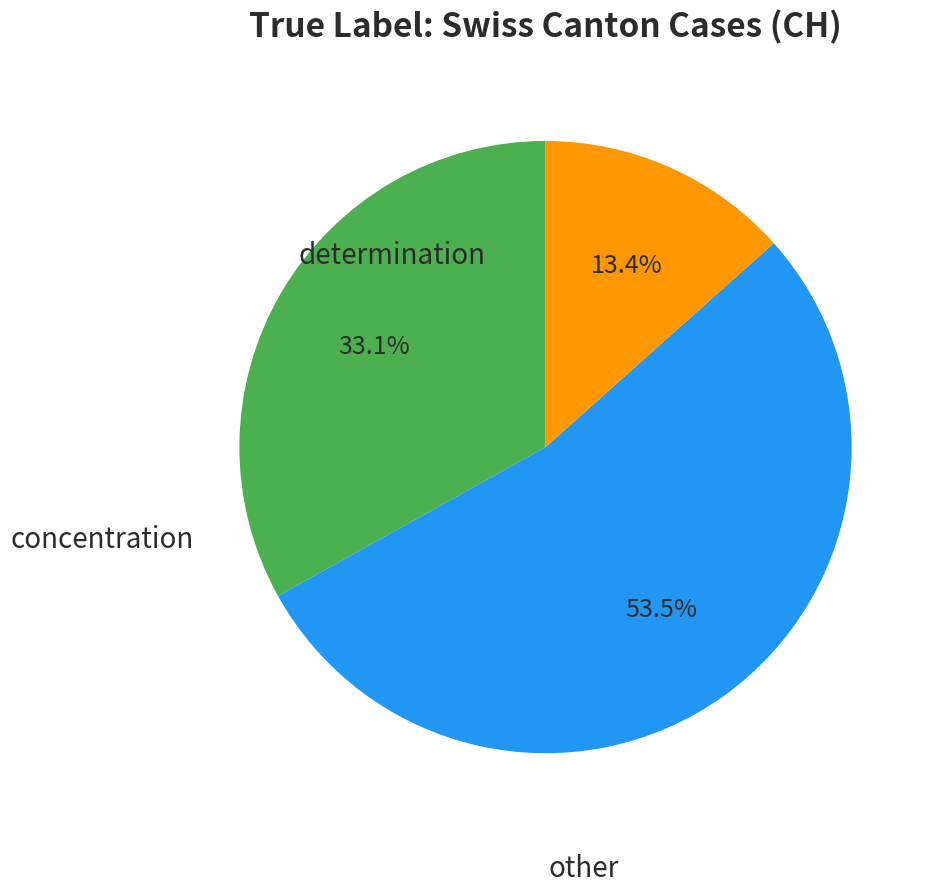

Is there a majority slice in this chart?

Yes